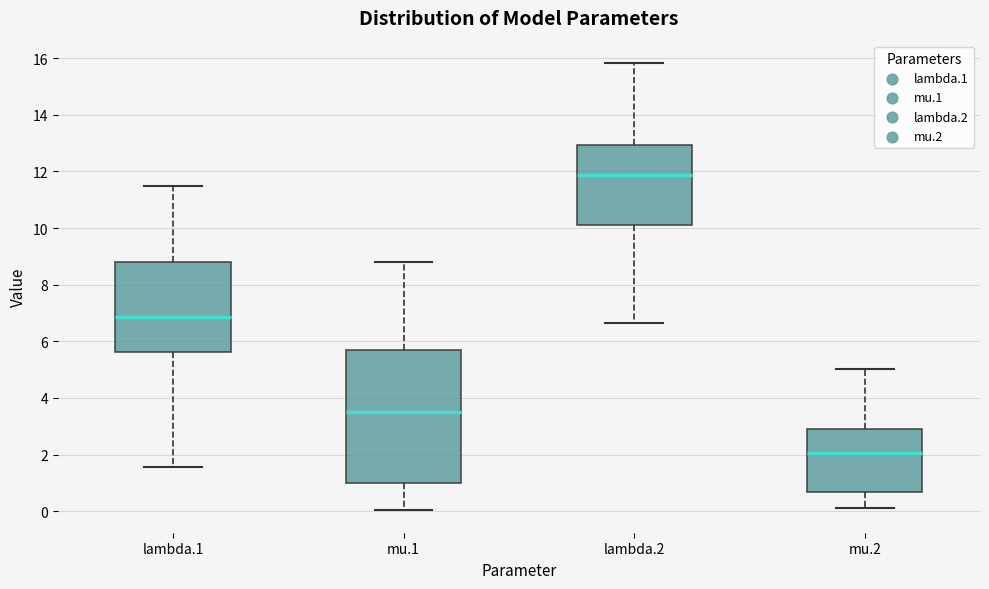

Reading left to right, transcribe this box plot: for each box, give where its median line is, the range the box spans, and where its two whiskers end, as read against the y-axis. The values are not printed on the chart, so give them approximately, as read against the axis.

lambda.1: median 6.8, box 5.6 to 8.8, whiskers 1.6 to 11.4
mu.1: median 3.6, box 1.0 to 5.8, whiskers 0.0 to 8.8
lambda.2: median 11.8, box 10.2 to 13.0, whiskers 6.6 to 15.8
mu.2: median 2.0, box 0.6 to 3.0, whiskers 0.2 to 5.0